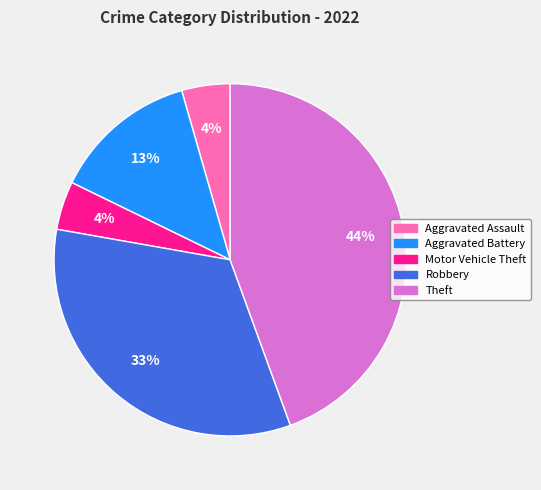

Which has a higher value, Theft or Aggravated Battery?

Theft